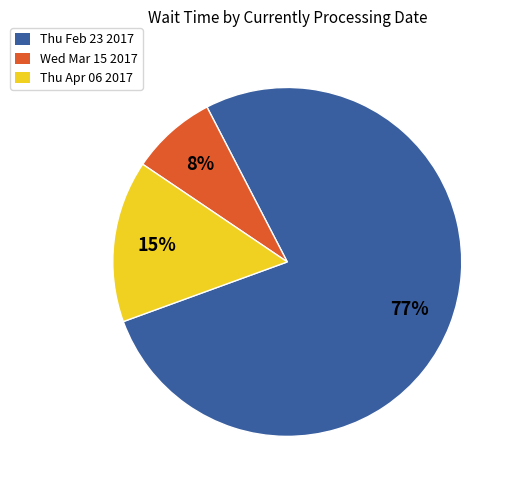

Which has a higher value, Wed Mar 15 2017 or Thu Feb 23 2017?

Thu Feb 23 2017